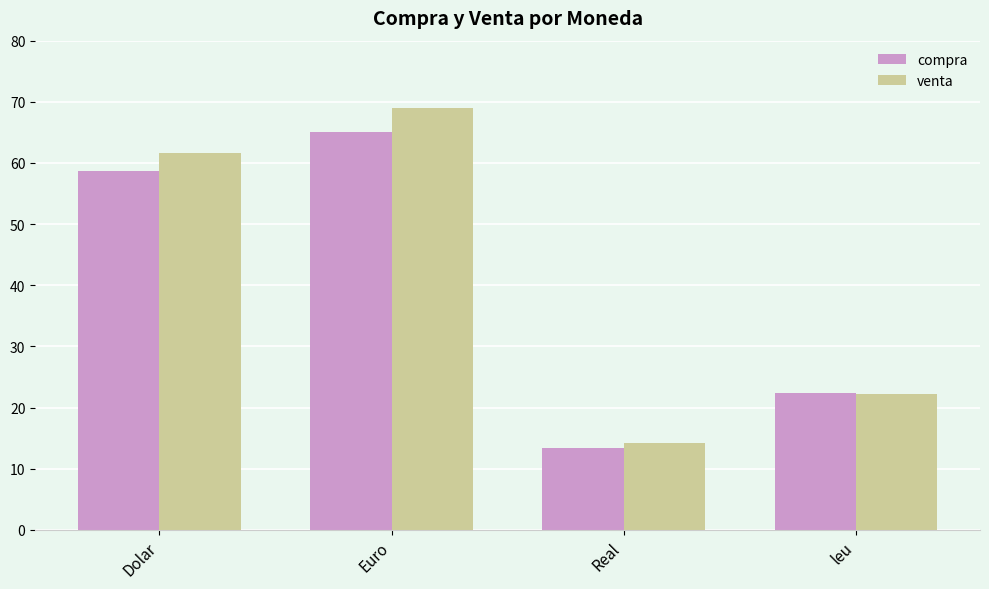

What is the maximum value shown in the chart?

68.9